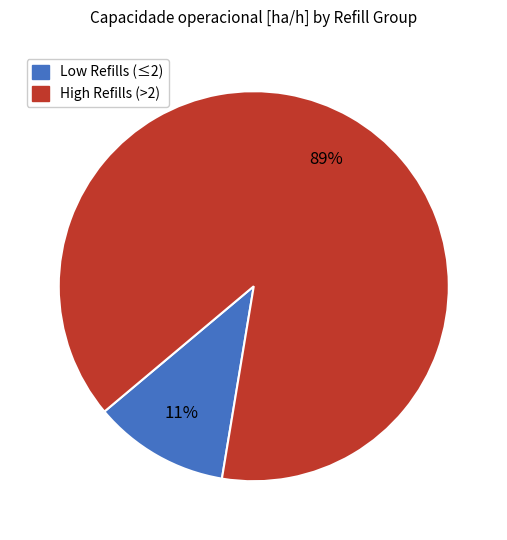

To the nearest percent, what is the average slice percentage?

50%